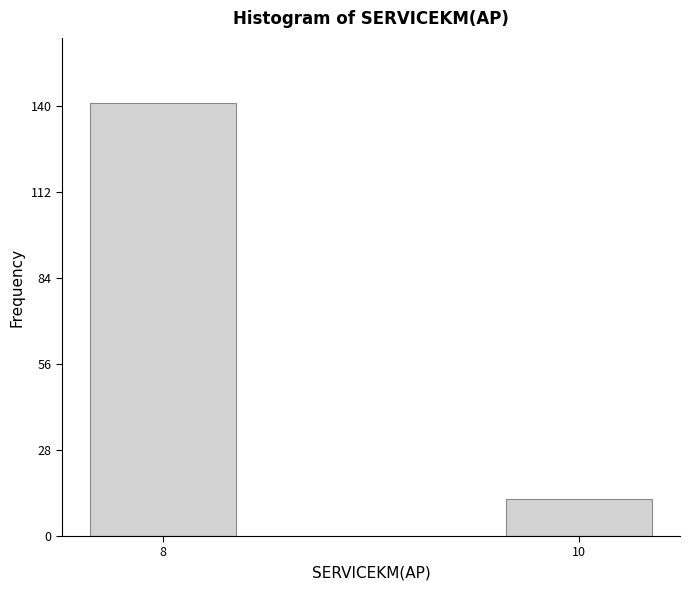

Reading left to right, transcribe all the data shown in this chart.

8=141	10=12